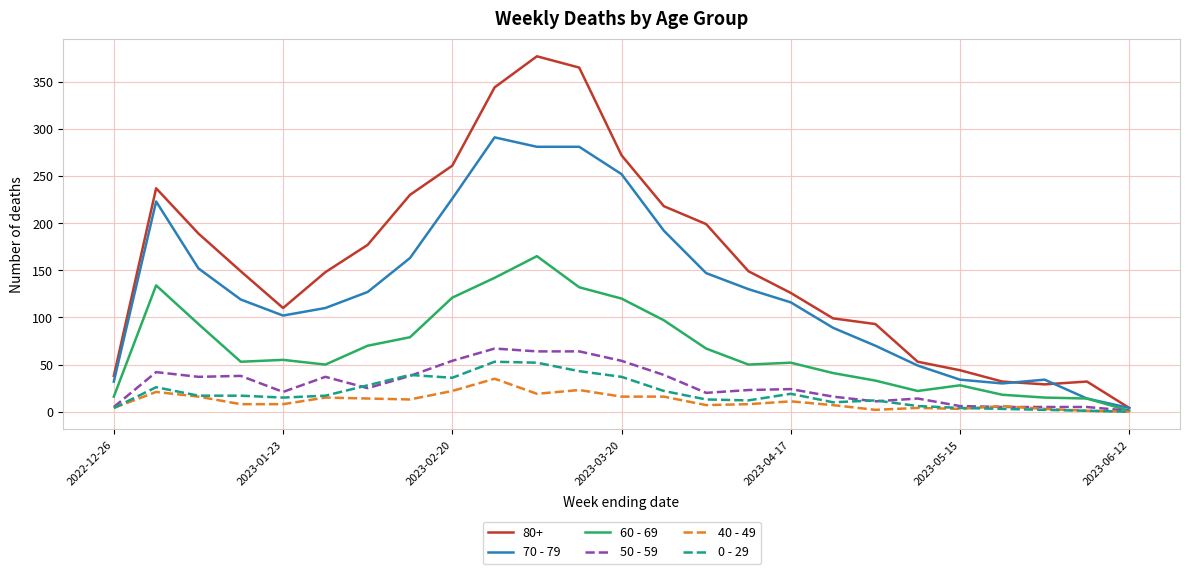

Which series has the largest total across all categories?

80+